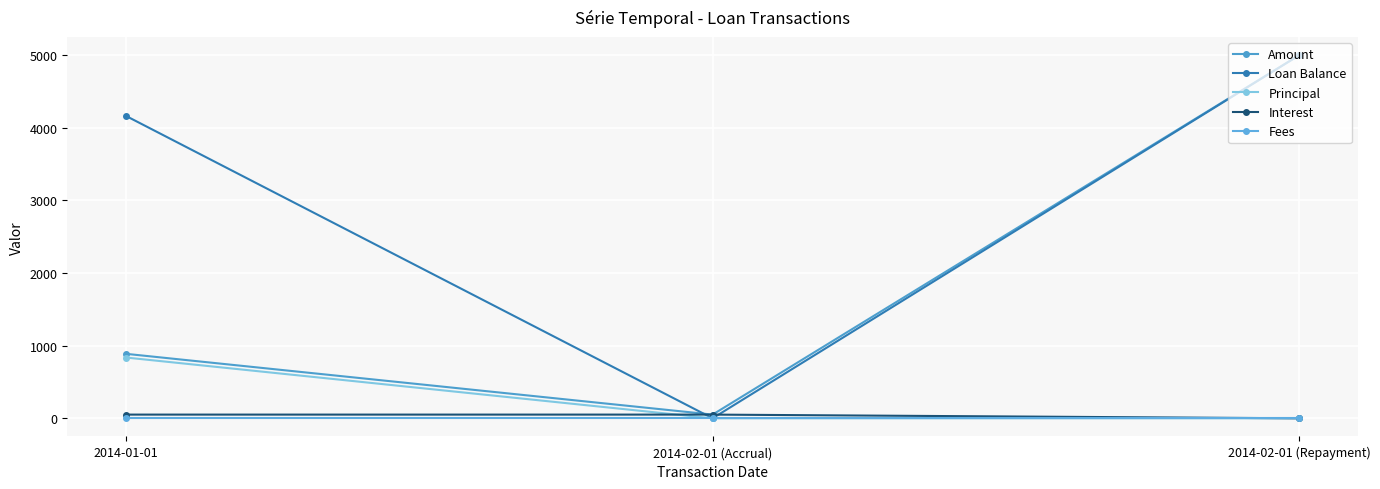

Between 2014-02-01 (Repayment) and 2014-02-01 (Accrual), which is larger?

2014-02-01 (Repayment)